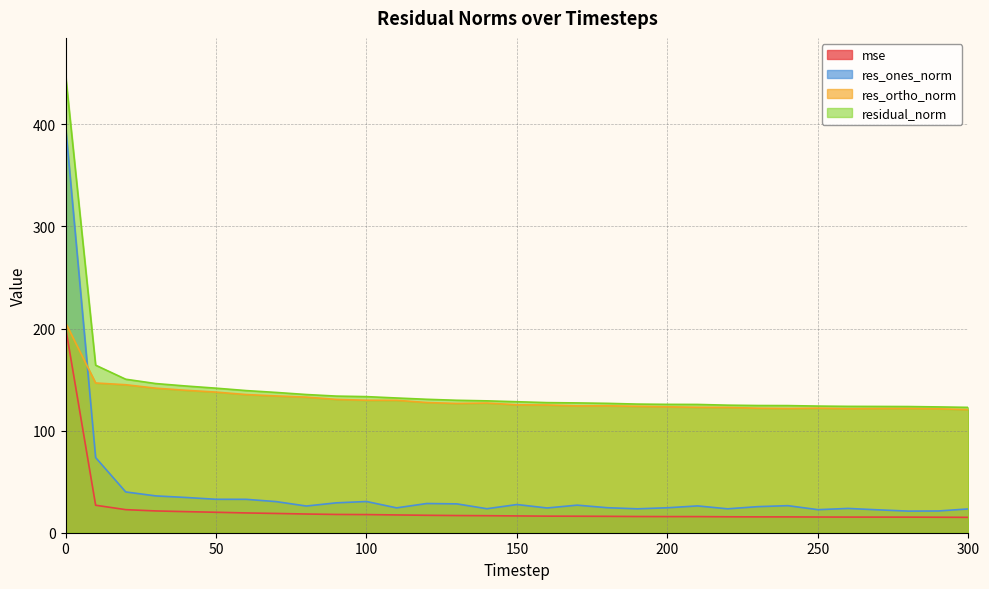

Which series has the widest spread of values?

res_ones_norm